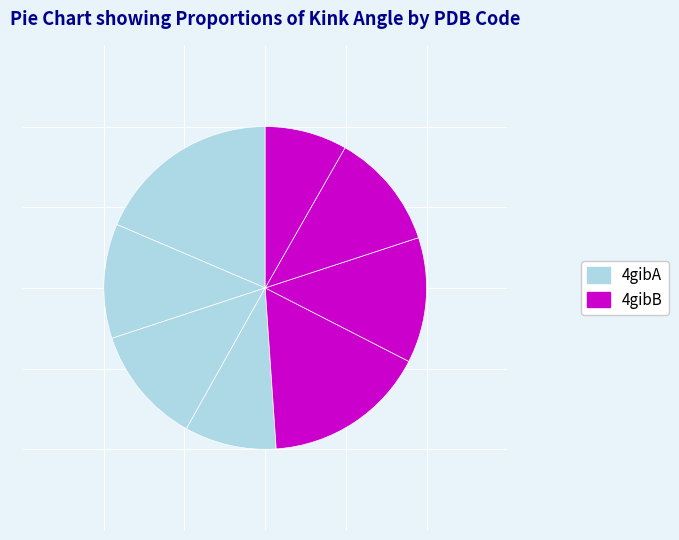

Which slice is the smallest?

4gibB_214